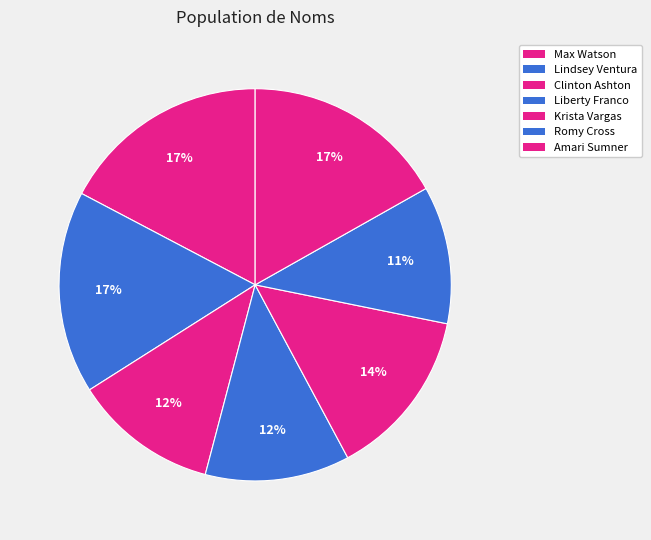

Which slice is the largest?

Max Watson